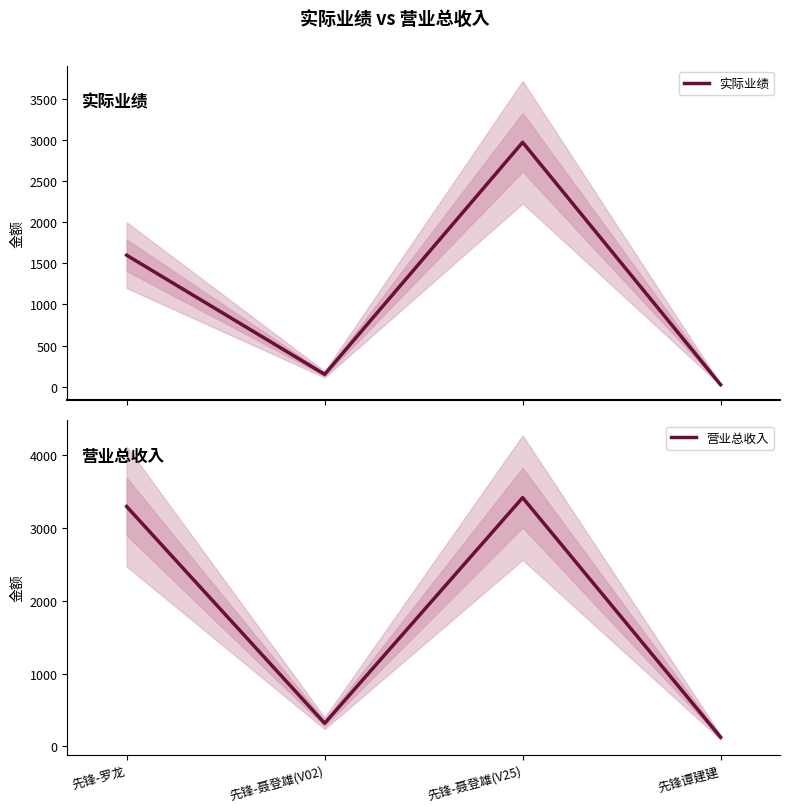

What is the greatest value displayed?

3420